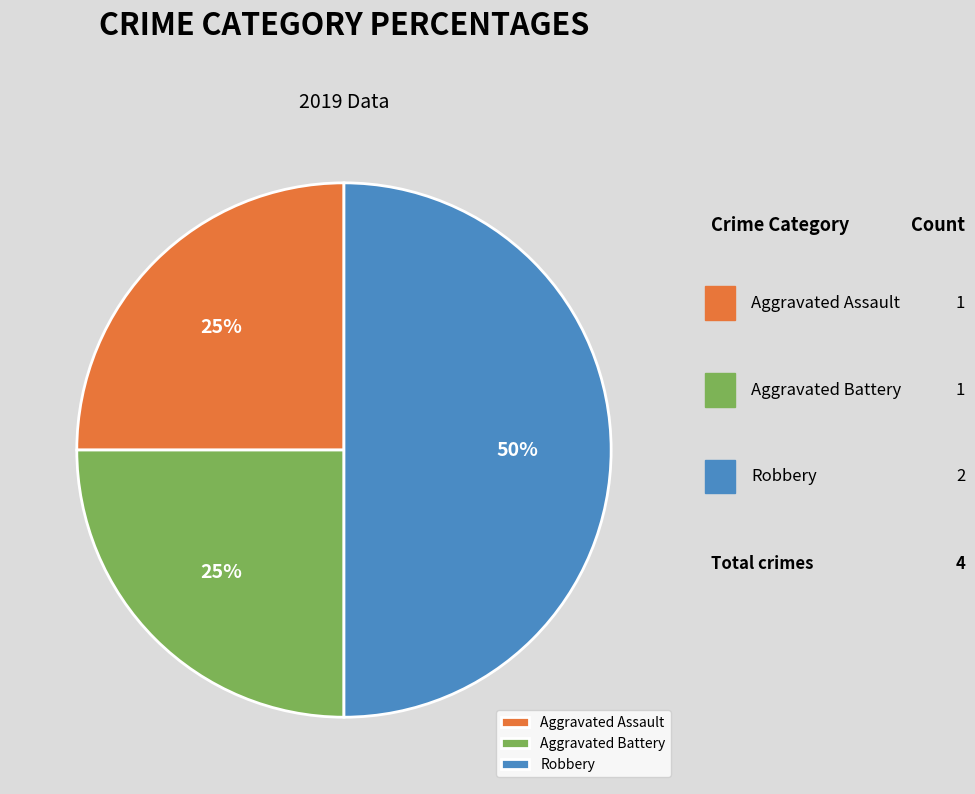

How many segments does this pie chart have?

3